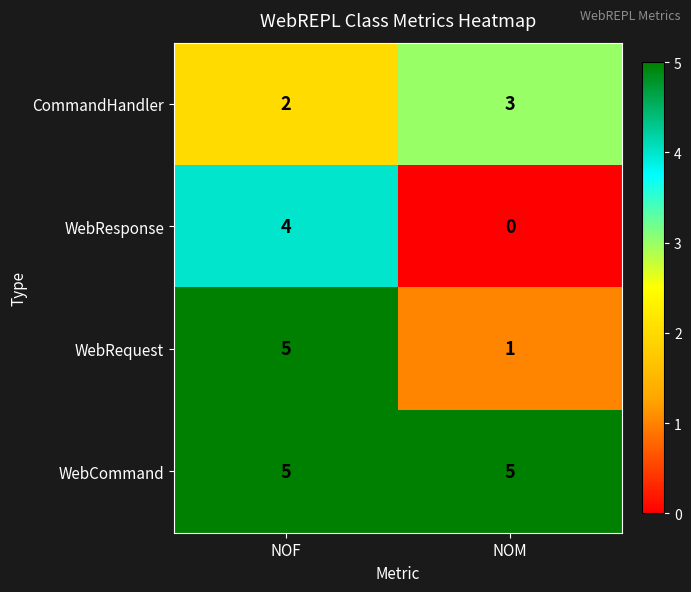

What is the greatest value displayed?

5